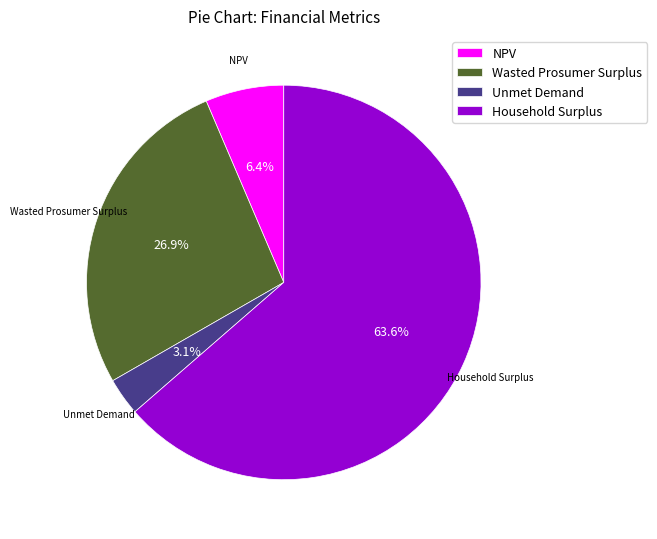

What percentage is NOT represented by NPV?

93.6%